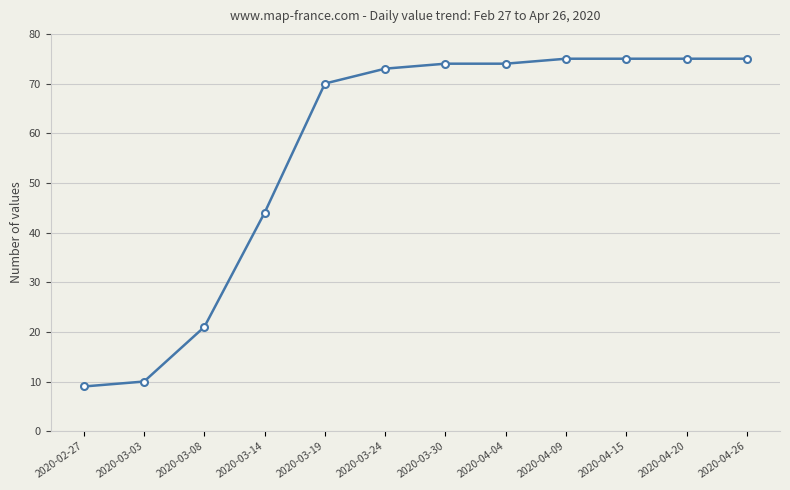

What is the difference between the values at 2020-03-30 and 2020-03-14?

30